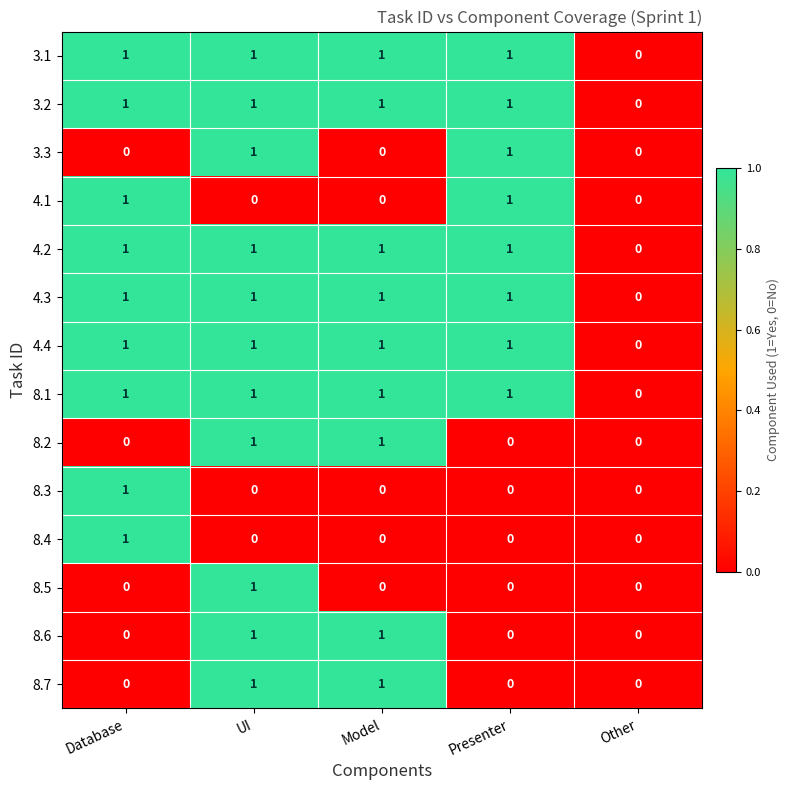

How many values in 8.4 are above zero?

1